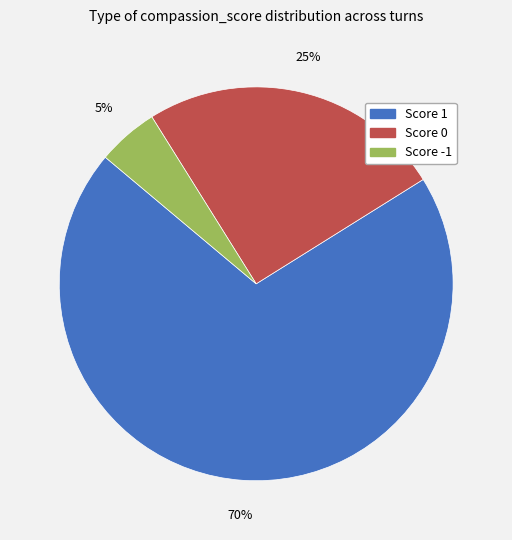

The Score -1 slice represents 5% of the pie. True or false?

True